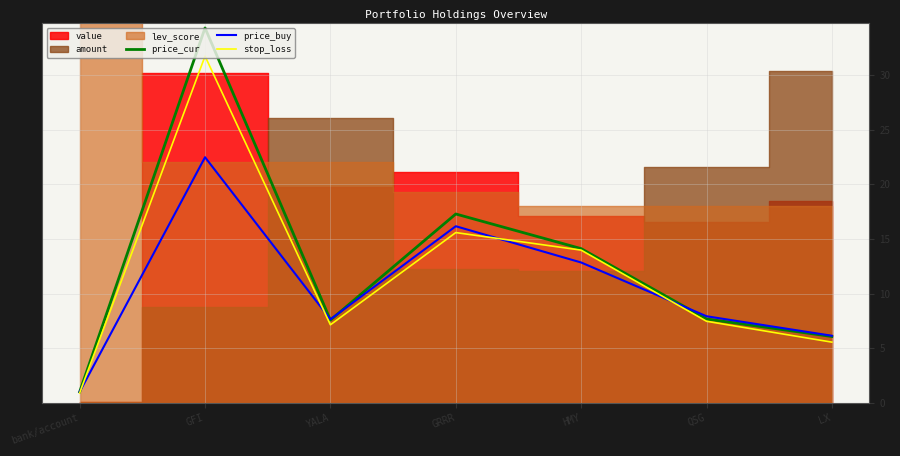

At QSG, list the series in order from largest to smallest.

price_buy, price_cur, stop_loss